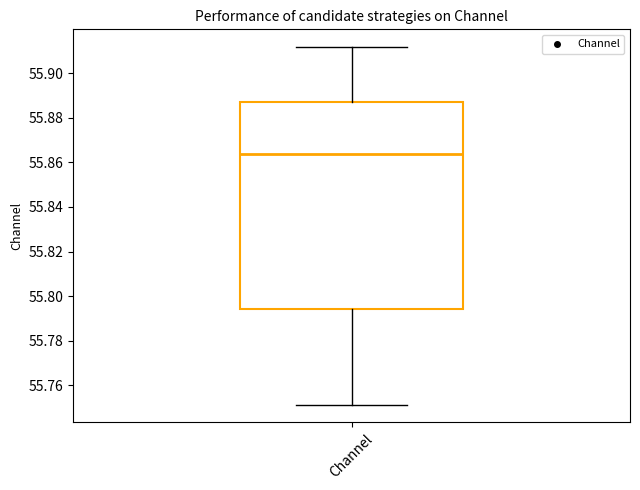

Where is the upper edge of the box for Channel on the y-axis? The values are not printed on the chart, so give them approximately, as read against the axis.

55.886